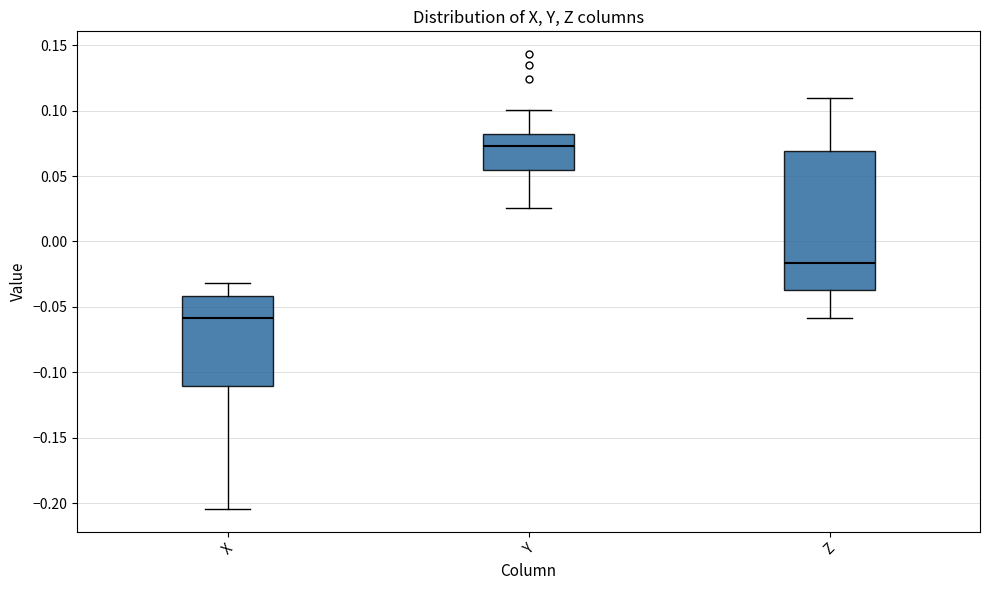

Which box is the tallest, from its lower edge to its upper edge?

Z